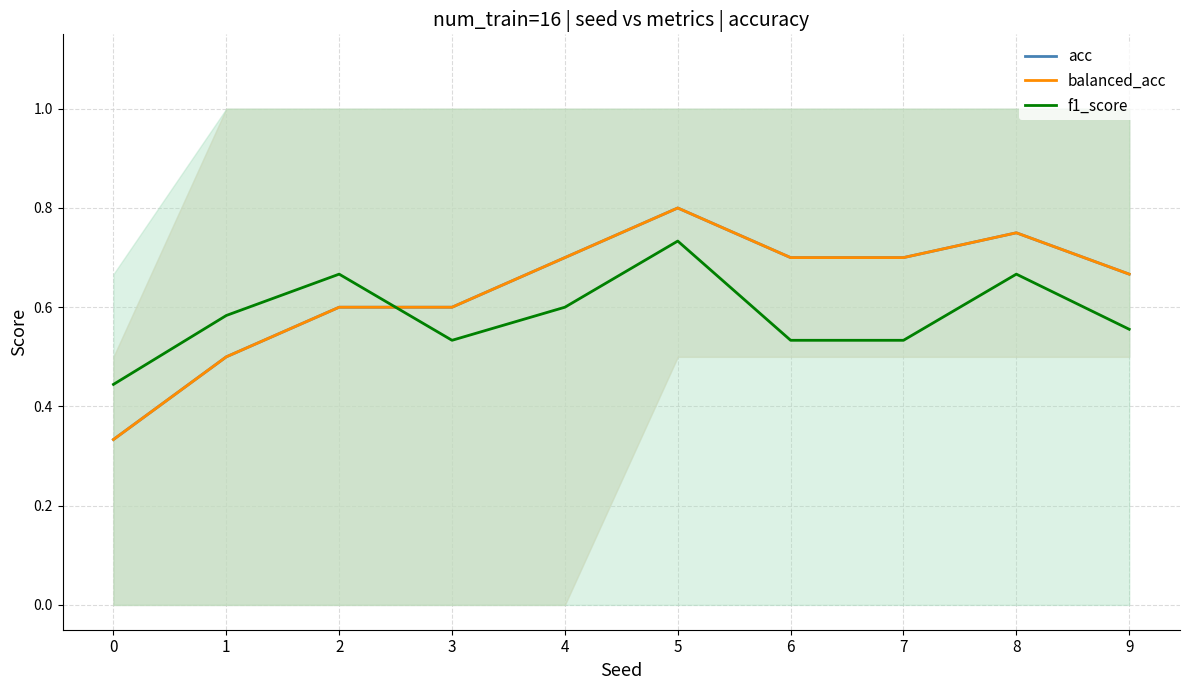

Rank the categories by f1_score value from lowest to highest.

0, 3, 6, 7, 9, 1, 4, 2, 8, 5